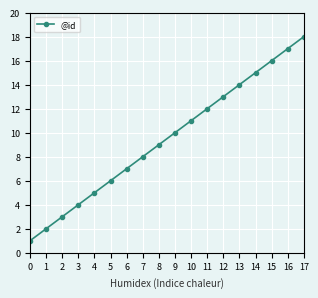

What is the greatest value displayed?

18